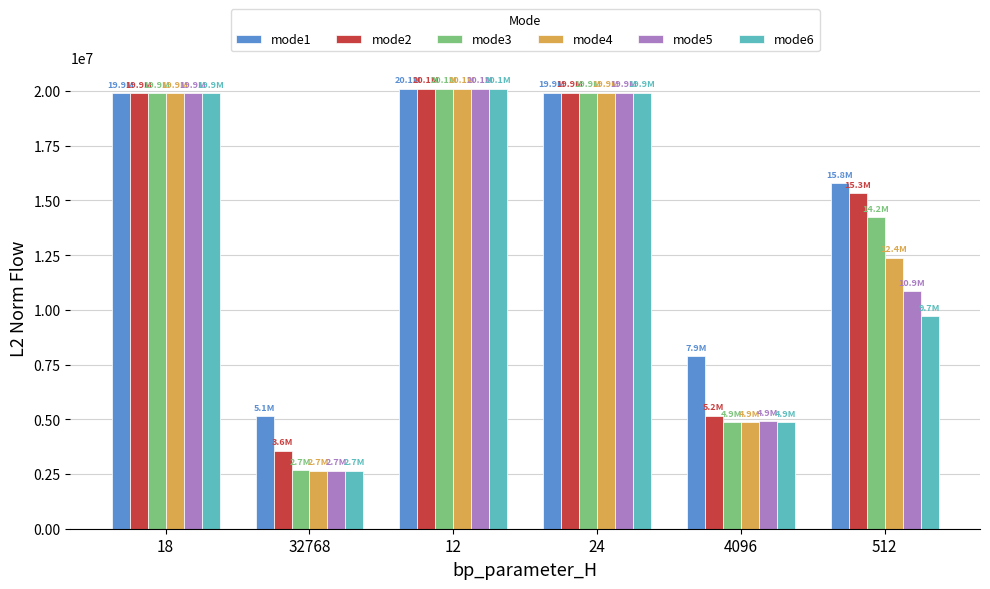

The mode4 series shows 33067051.7 at 18. True or false?

False